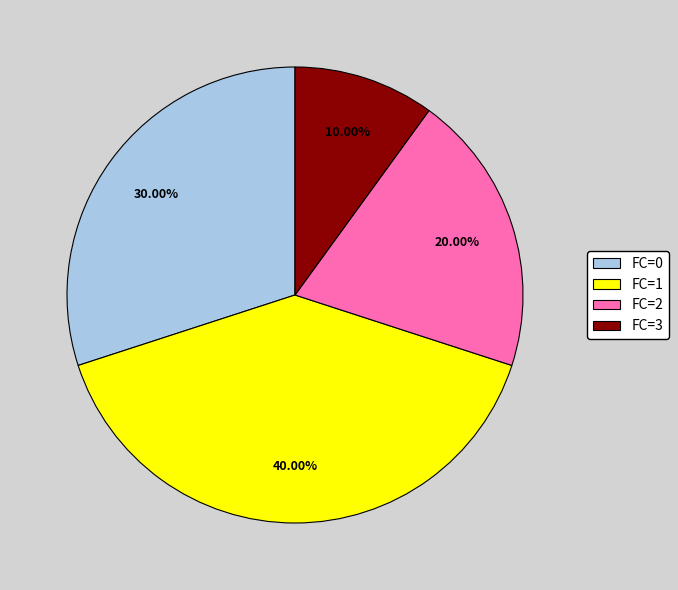

Count the number of slices in the pie.

4